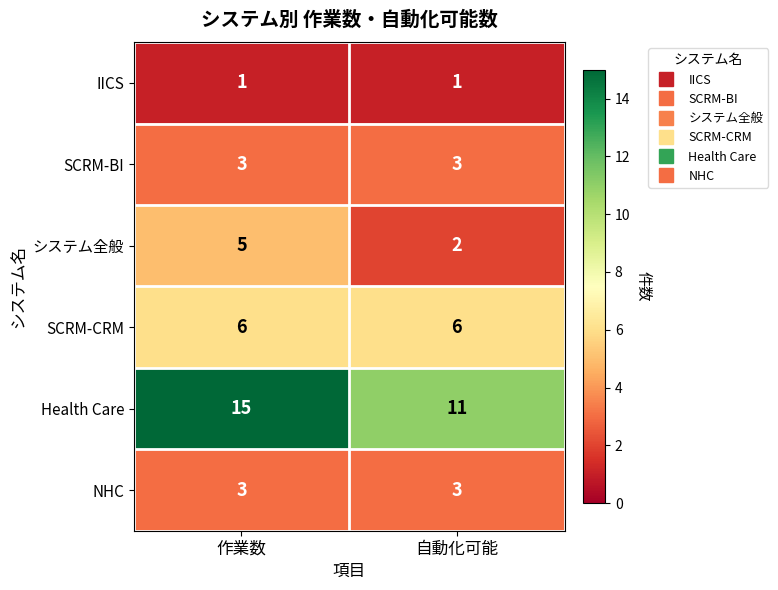

List the labels in order of Health Care value, smallest first.

自動化可能, 作業数